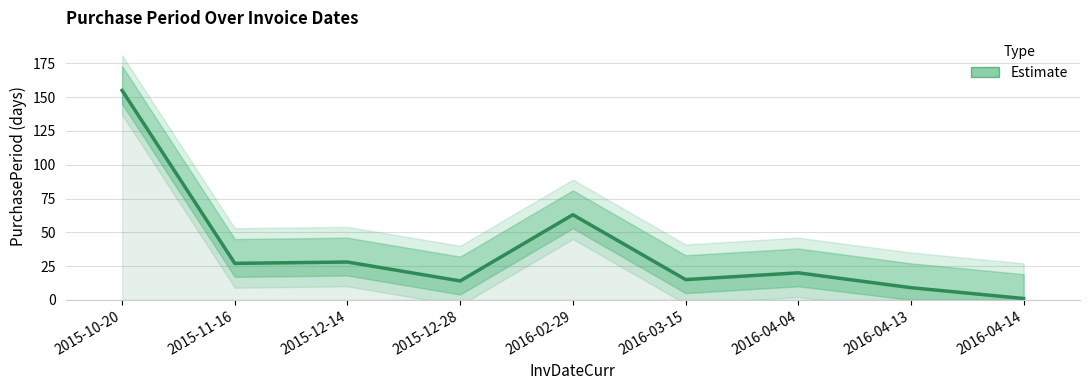

Which has a higher value, 2016-03-15 or 2015-12-28?

2016-03-15